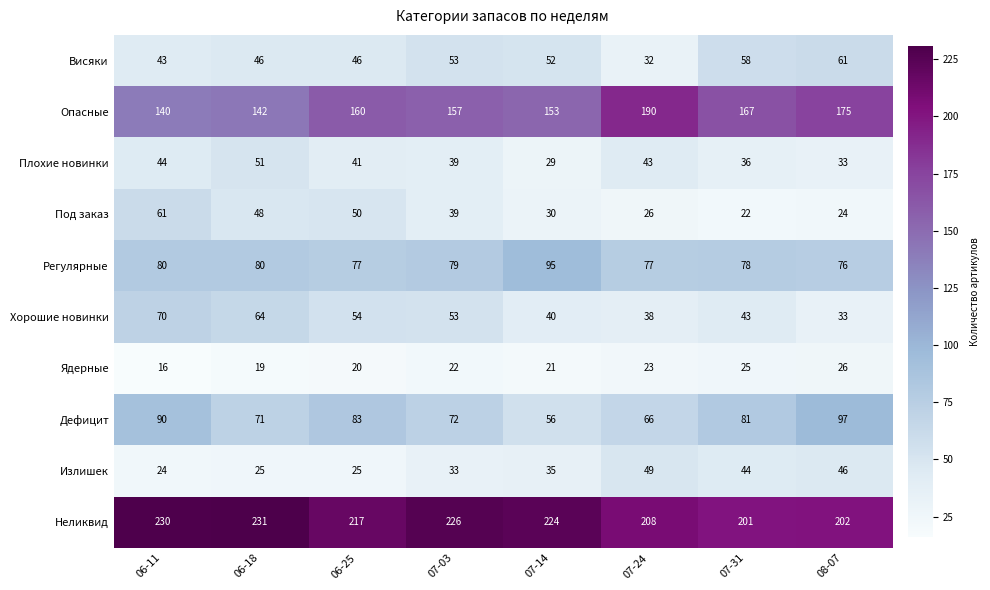

At which category is the sum across all series the highest?

06-11